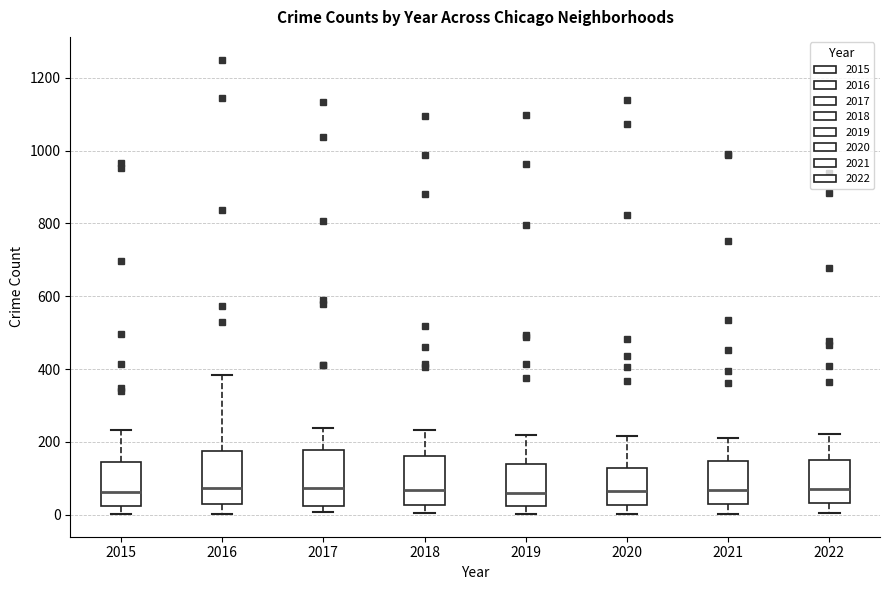

Where does the median line of the box at x = 2017 sit on the y-axis? The values are not printed on the chart, so give them approximately, as read against the axis.

80